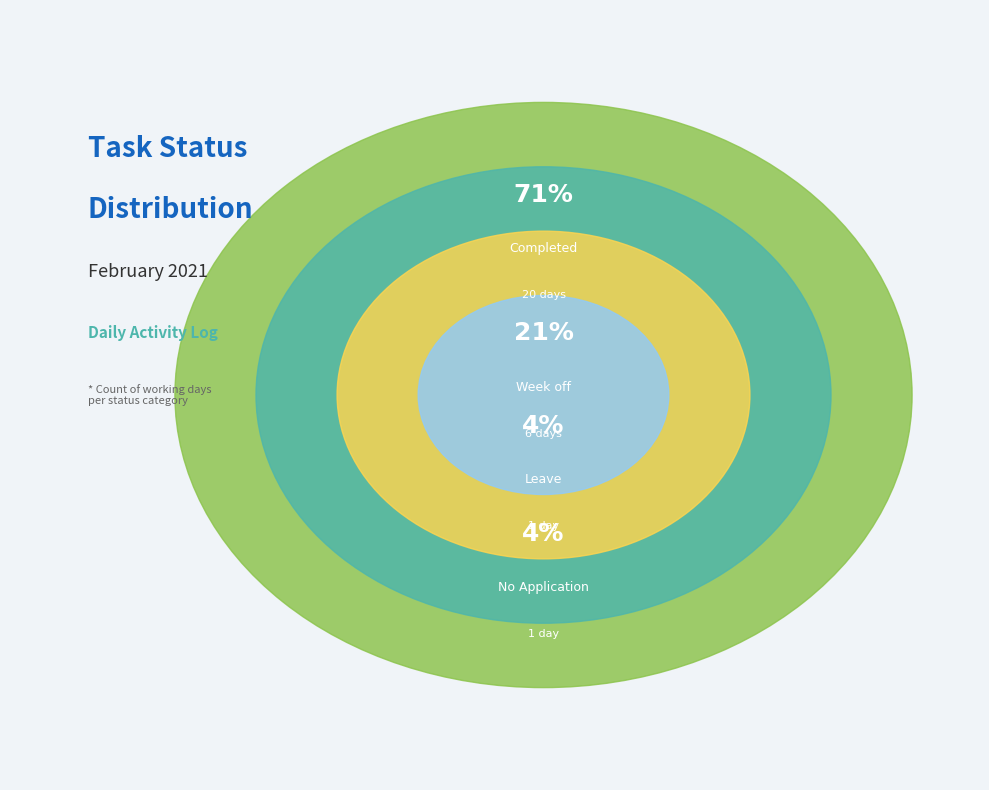

Which slice represents more than half of the pie?

Completed